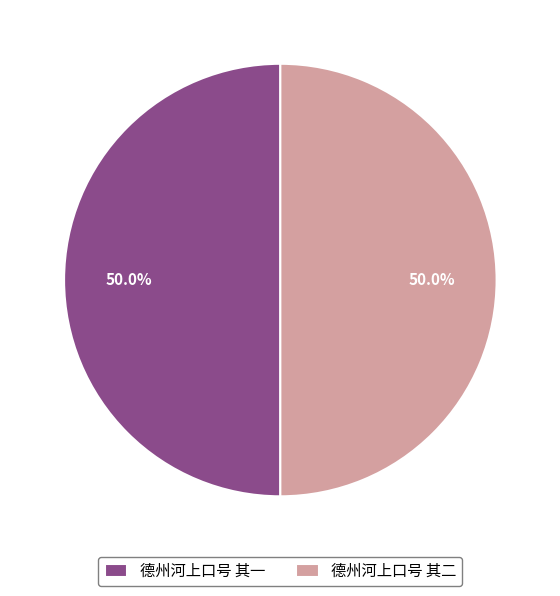

Approximately how many times larger is the value at 德州河上口号 其二 compared to 德州河上口号 其一?

1.0